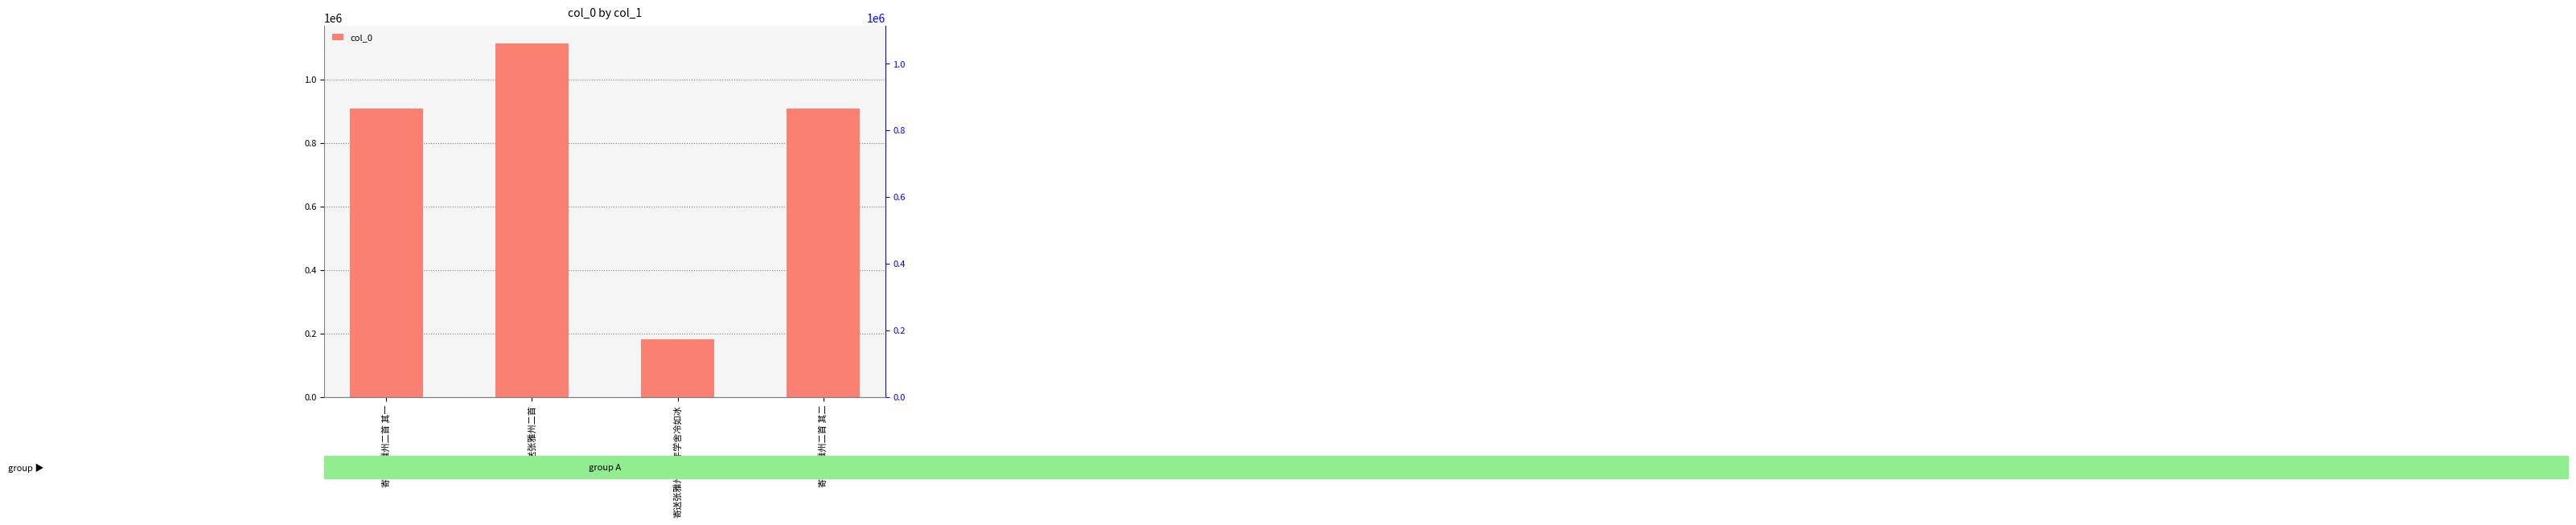

What is the ratio of the value at 寄送张雅州二首 其二 to the value at 寄送张雅州二首?

0.8